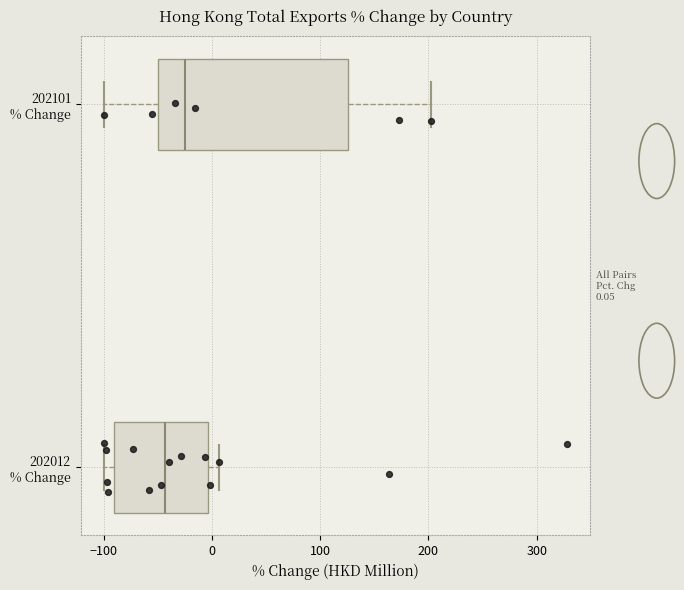

Which box is the widest, from its left edge to its right edge?

202101 % Change